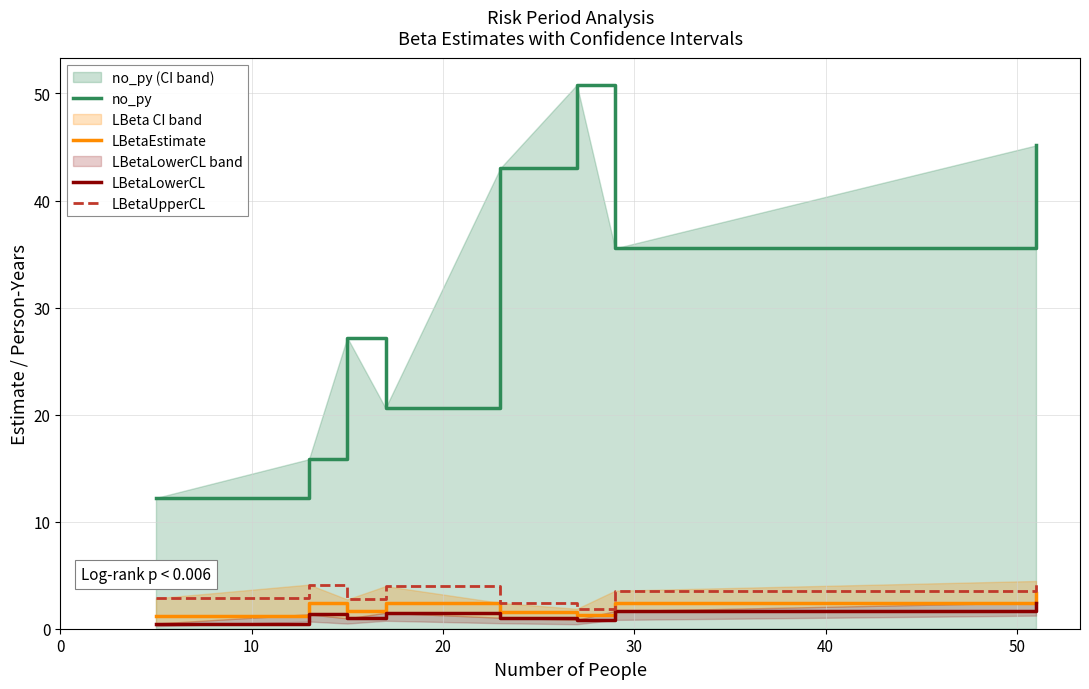

True or false: LBetaEstimate and no_py intersect in this chart.

False